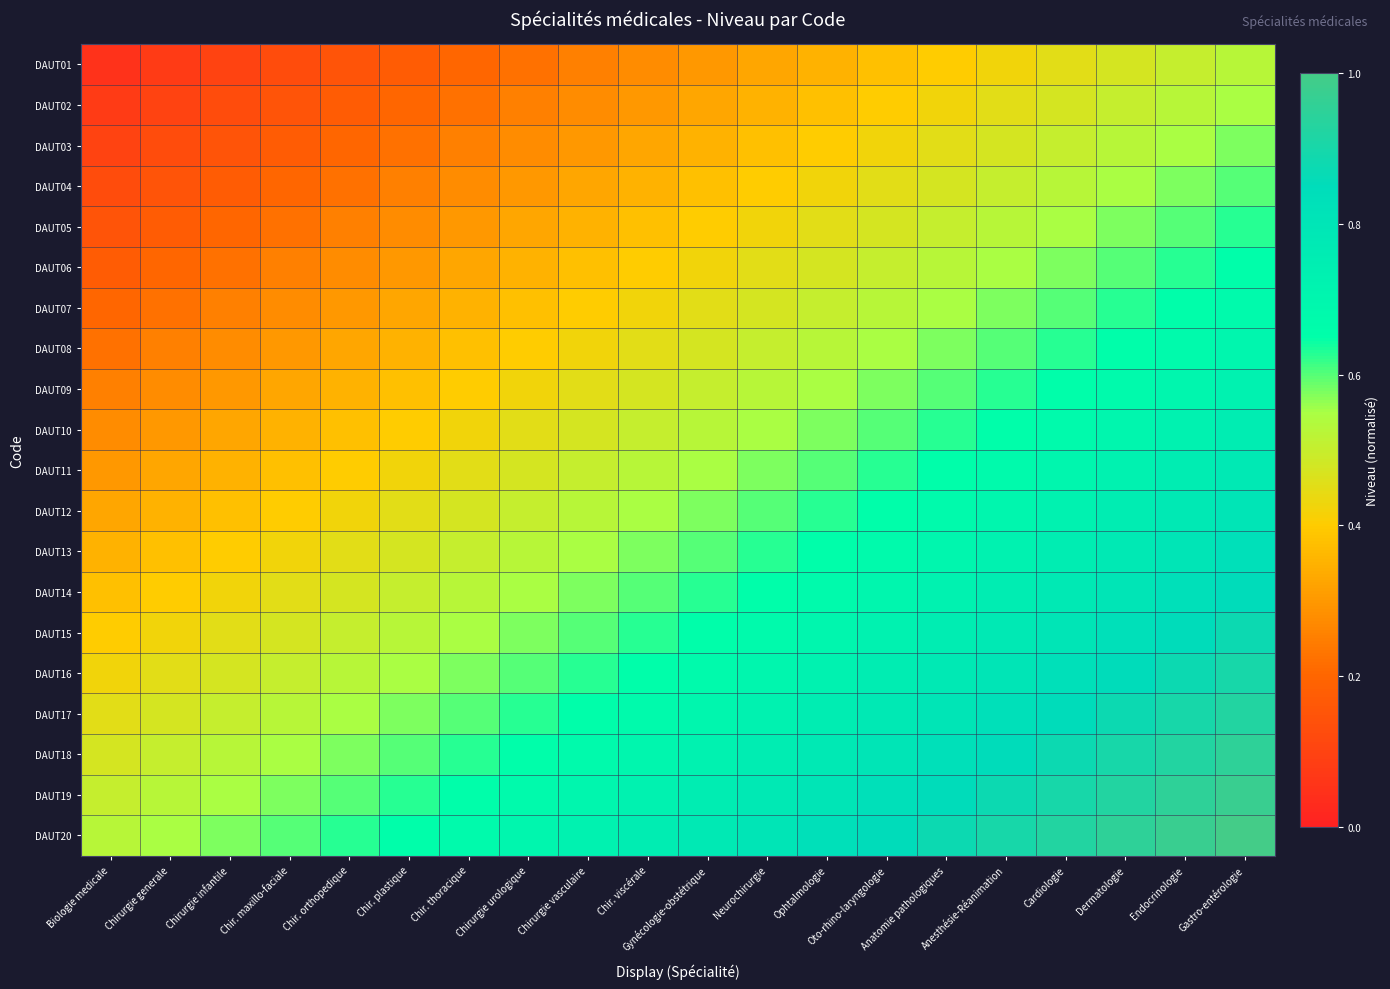

What is the minimum value shown in the chart?

0.1